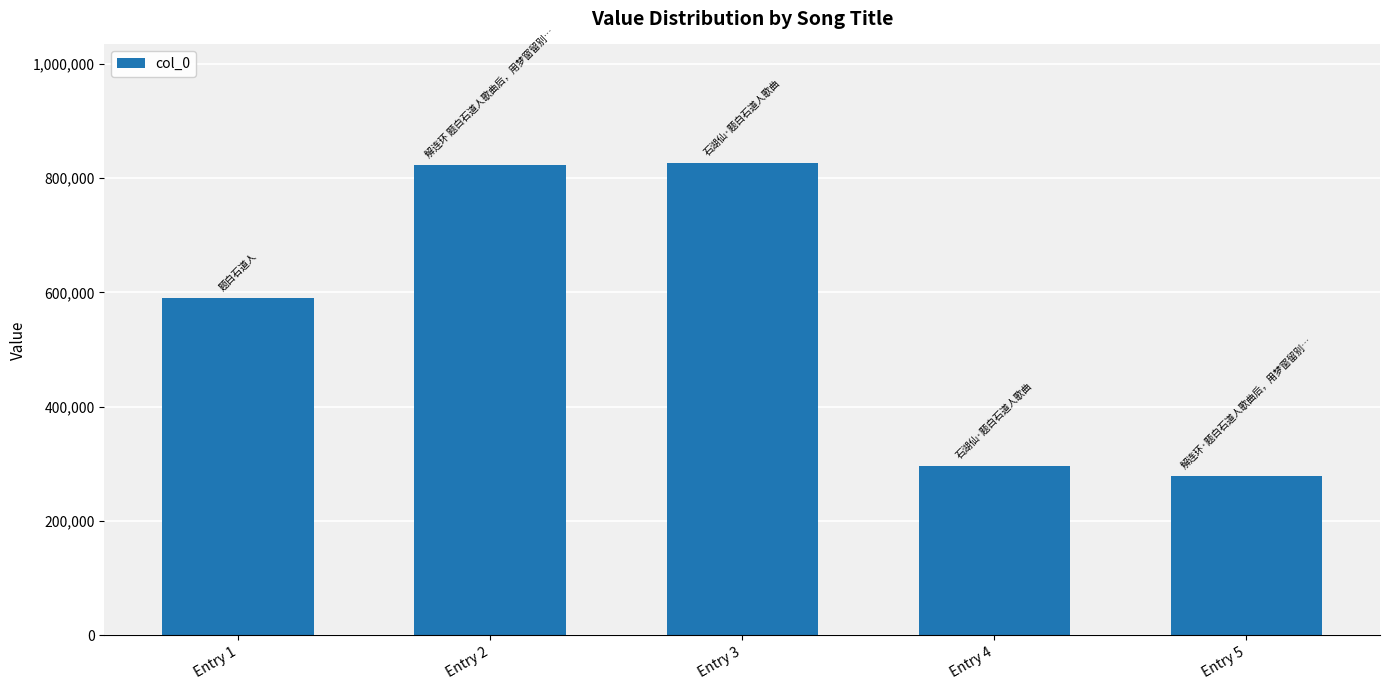

What is the change in value from Entry 1 to Entry 2?

+231774